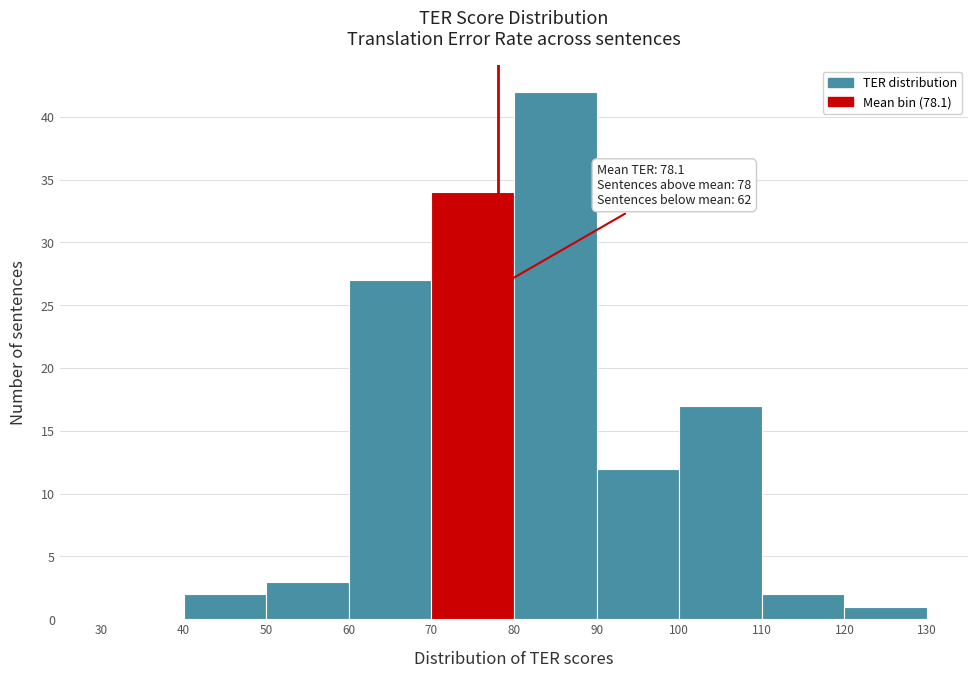

Which range on the x-axis has the tallest bar?

80 to 90